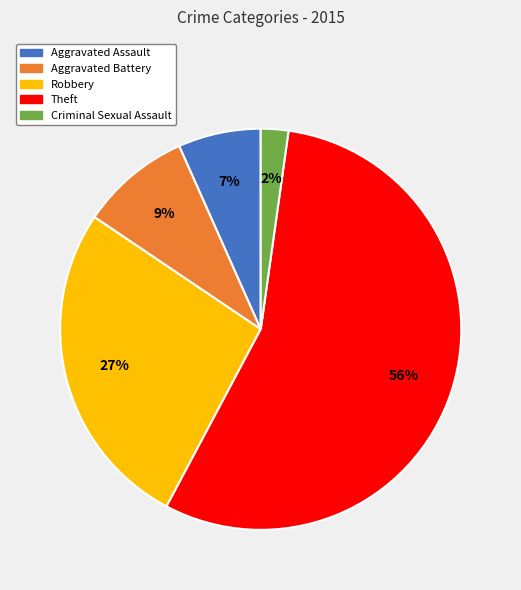

Which category has the biggest portion of the pie?

Theft